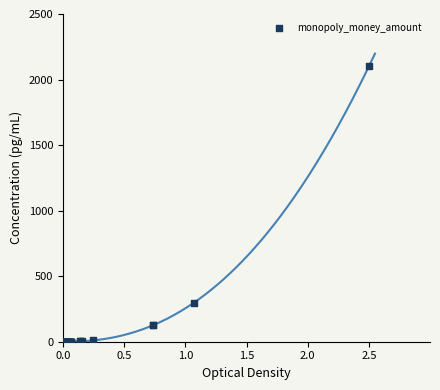

What Y value in the scatter plot is closest to 1050?

296.5